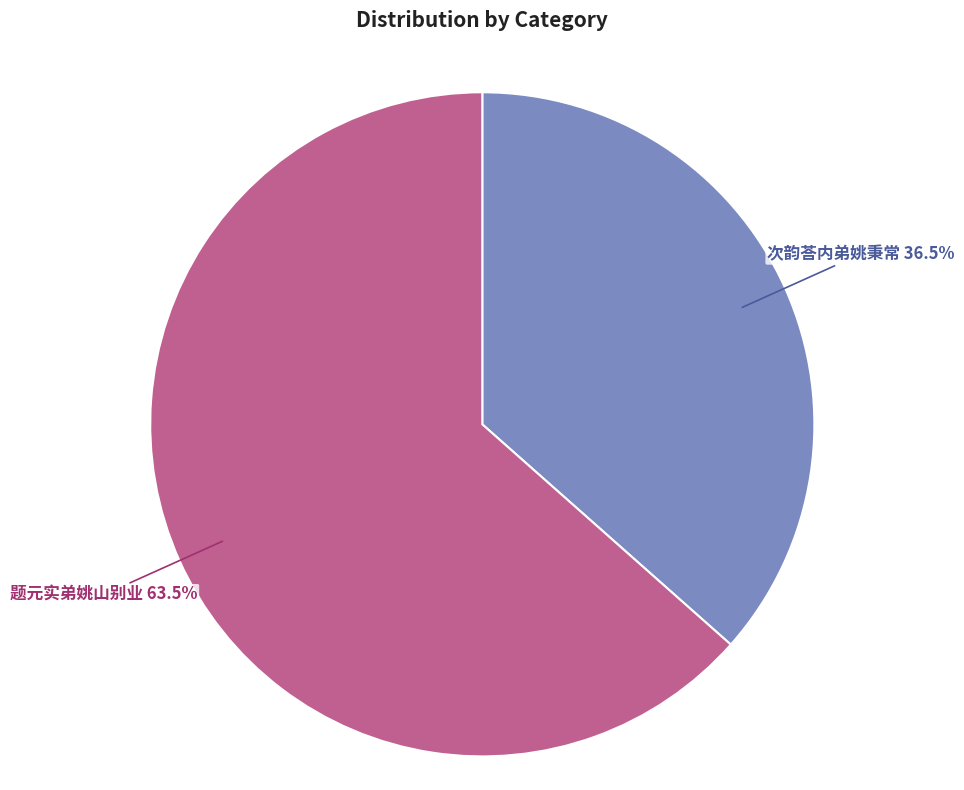

Is there any slice that represents more than half of the pie?

Yes